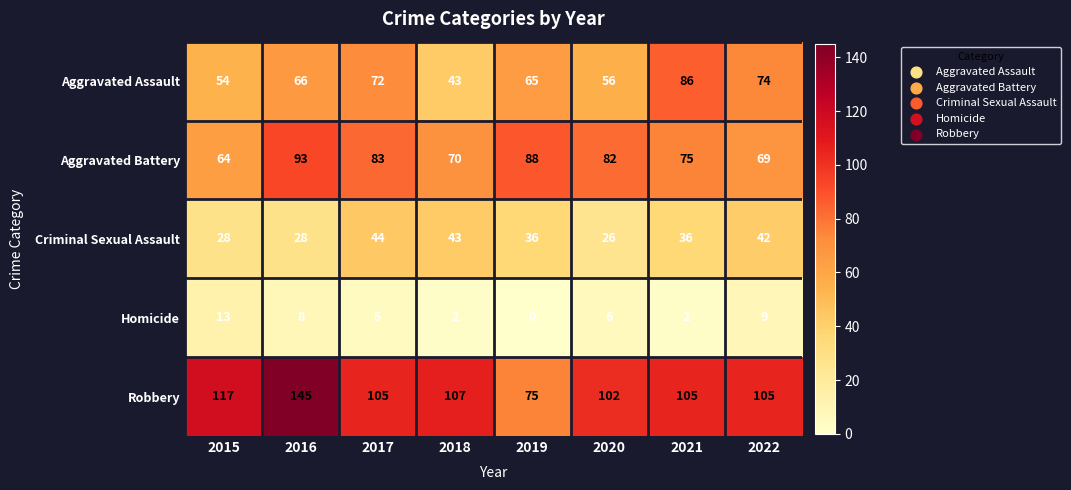

The Aggravated Assault series shows 35 at 2019. True or false?

False